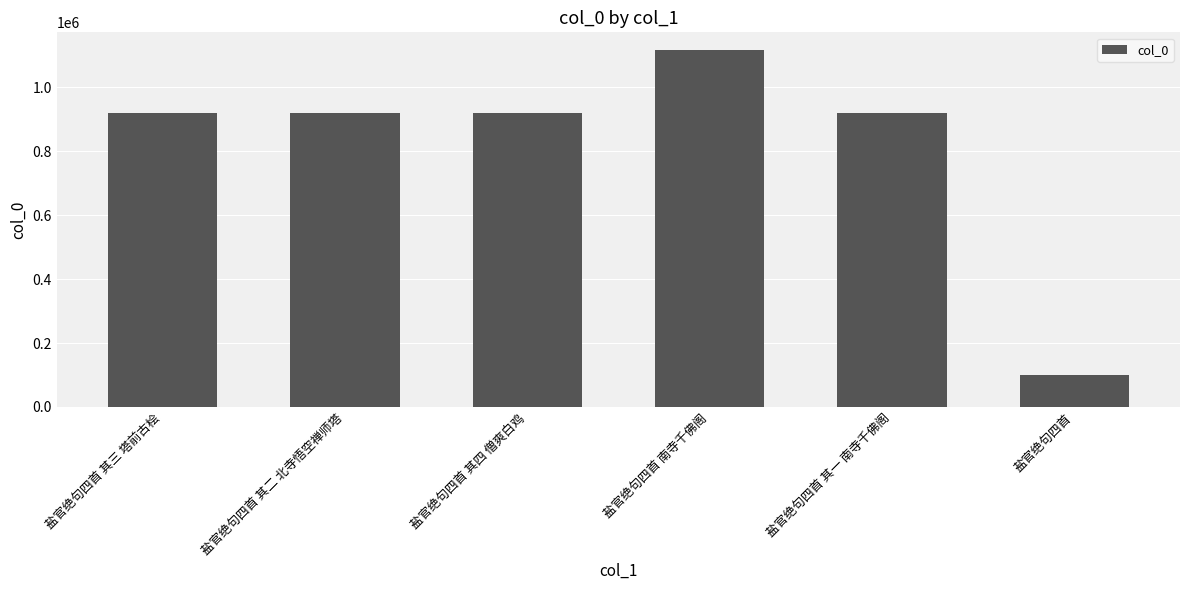

Are the bars horizontal?

No